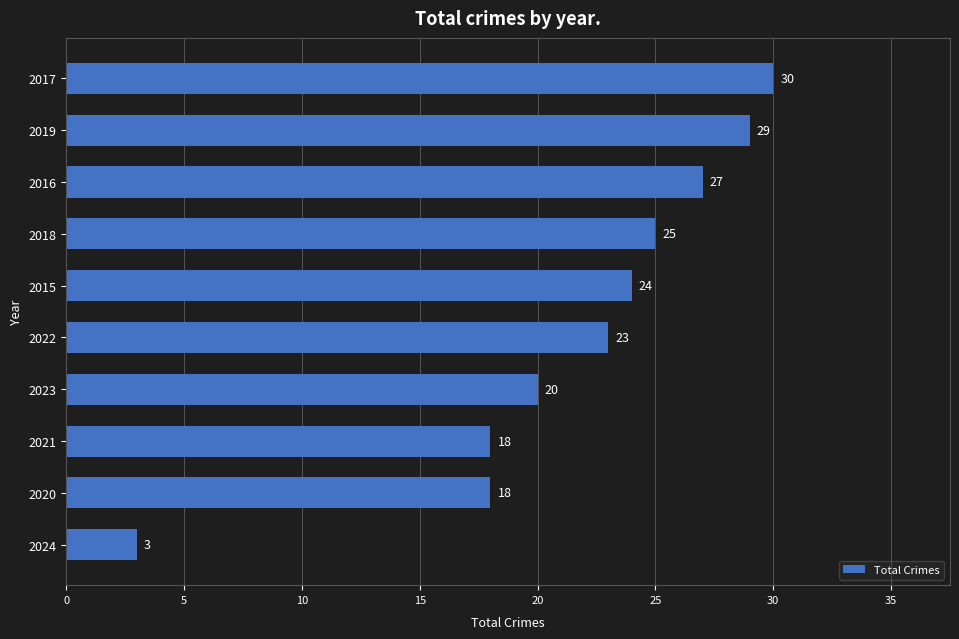

What is the difference between the maximum and second lowest values?

12